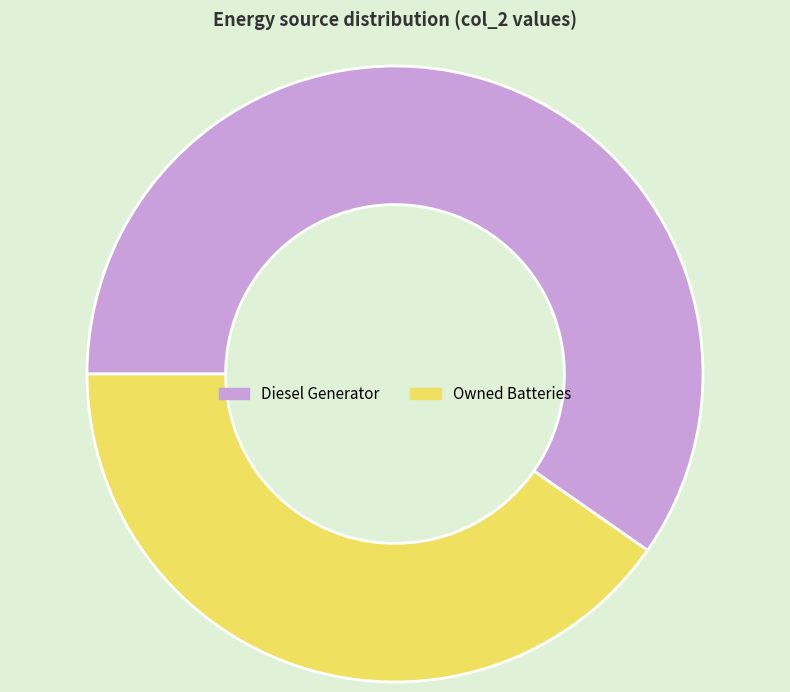

Which category has the smallest portion of the pie?

Owned Batteries